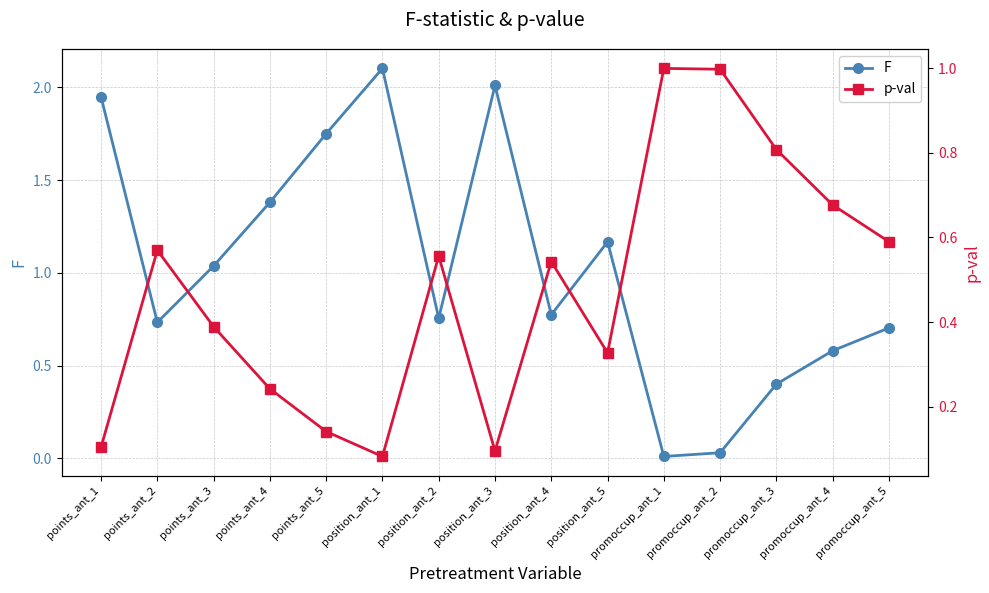

True or false: F has a value of 0.5 at position_ant_2.

False